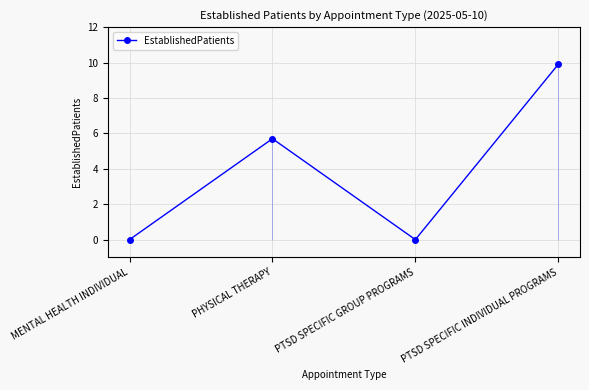

True or false: the data shows 9.2 at PHYSICAL THERAPY.

False